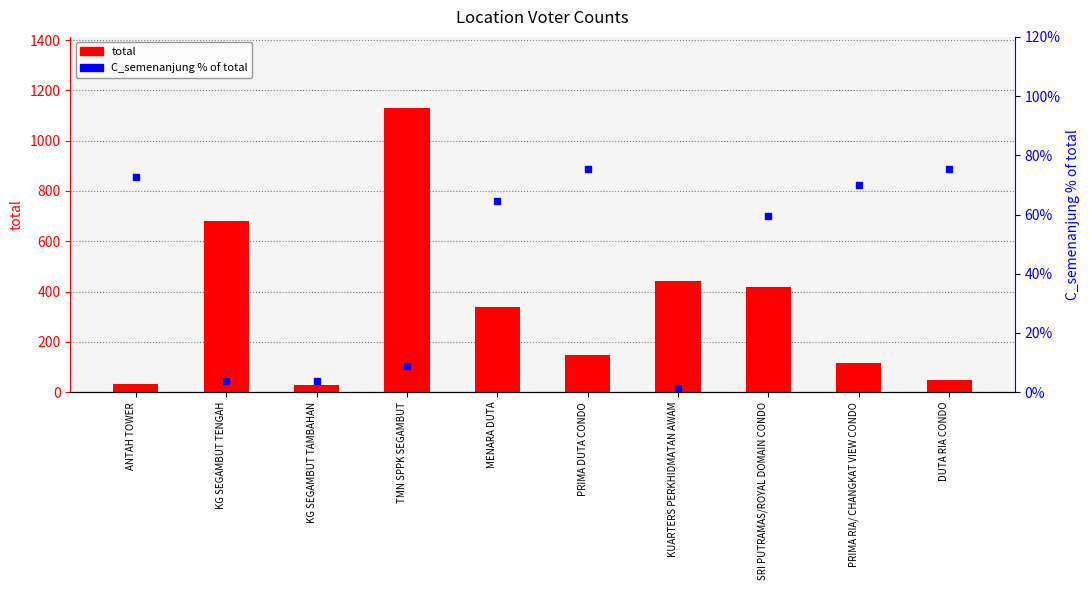

Read the C_semenanjung % of total value at PRIMA DUTA CONDO.

75.3